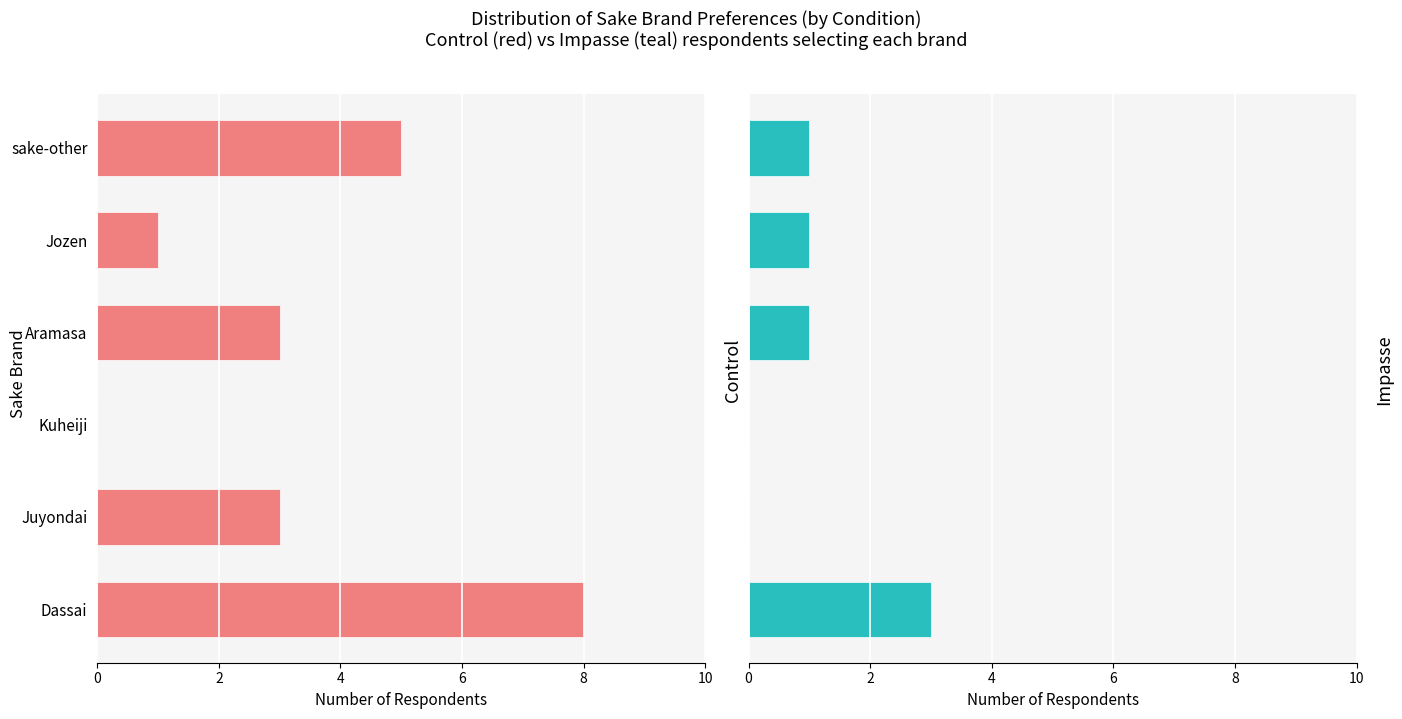

What is the spread (max minus min) of values at Dassai?

5